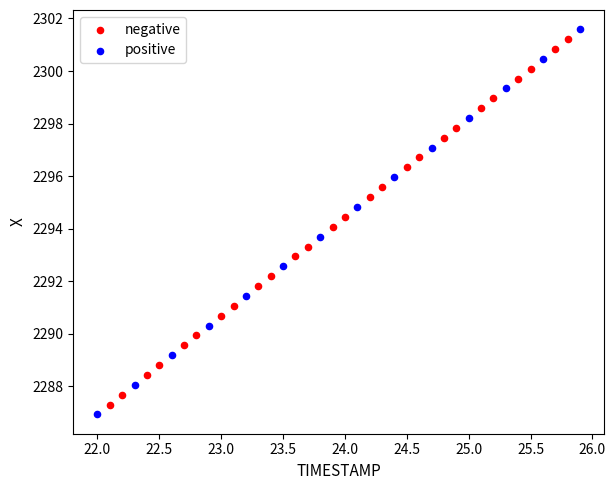

Which series has the largest Y range (max minus min)?

positive